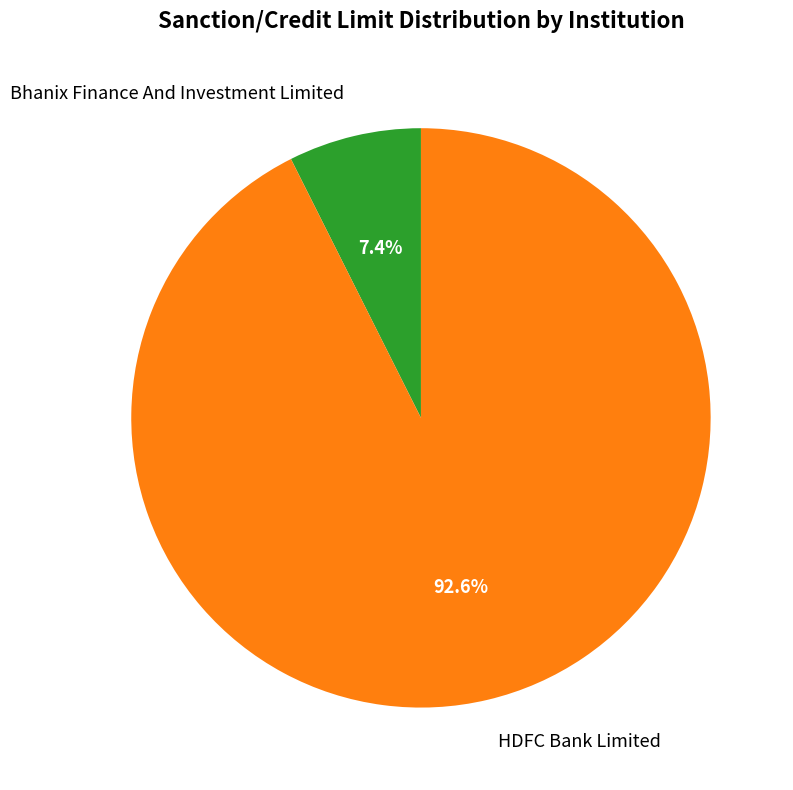

Is it true that HDFC Bank Limited is 93% of the pie?

True